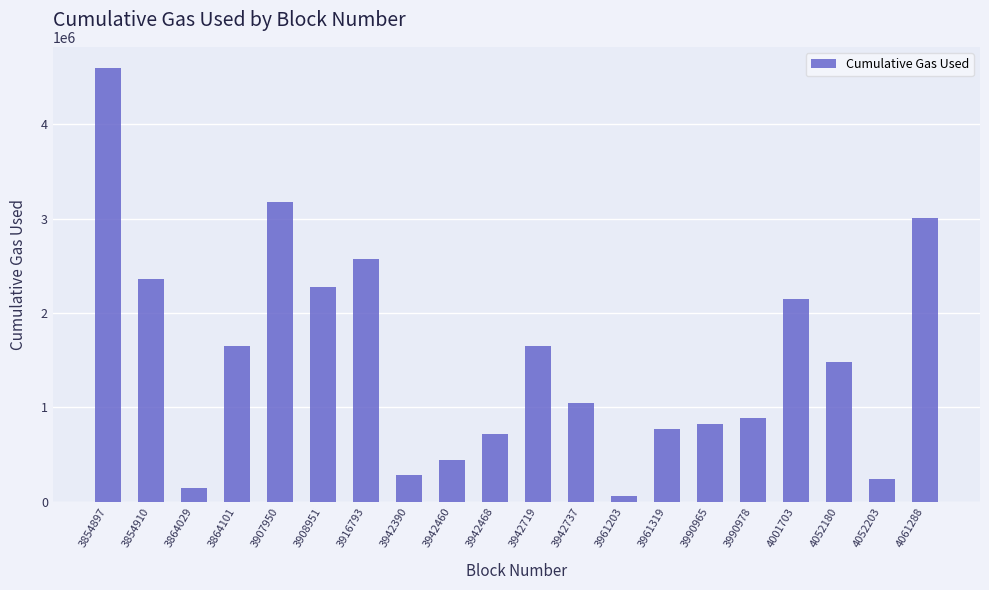

What is the ratio of the value at 3961319 to the value at 3942390?

2.7